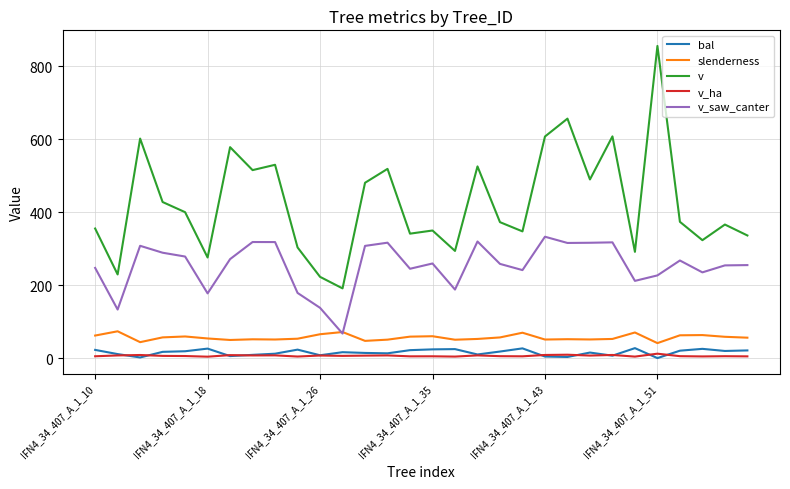

How many lines are shown in the chart?

5